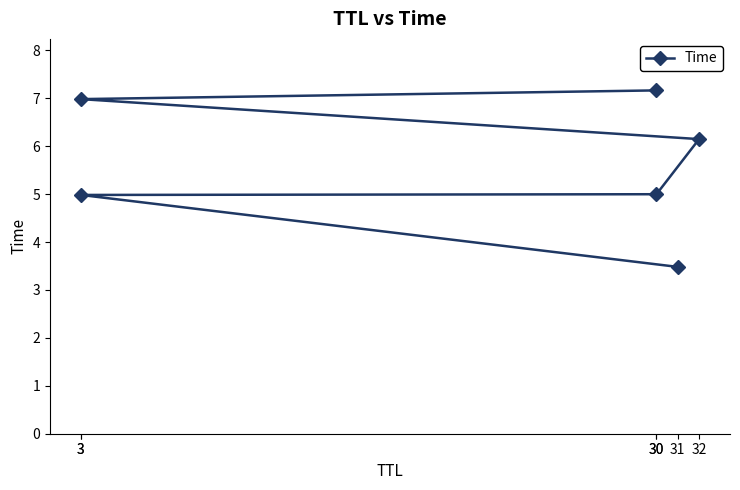

What is the difference between the maximum and second lowest values?

2.2